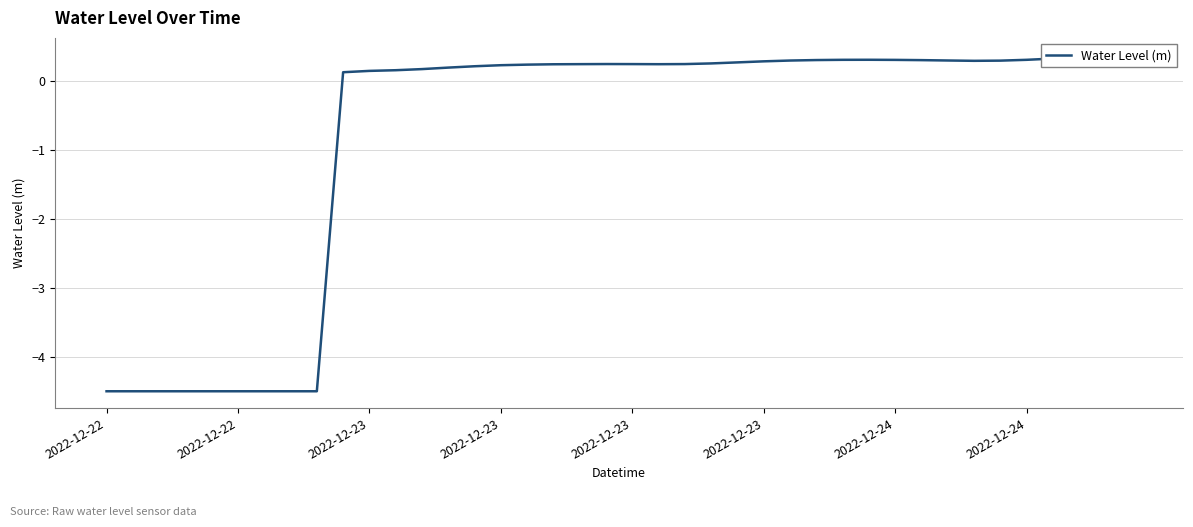

What is the difference between the values at 29 and 20?

0.1